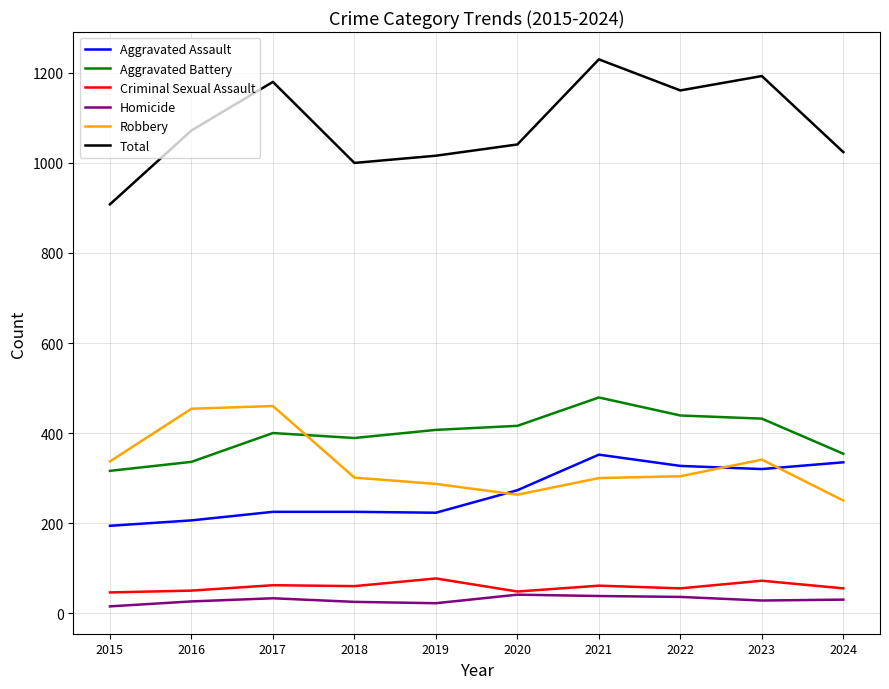

True or false: Aggravated Battery and Aggravated Assault intersect in this chart.

False